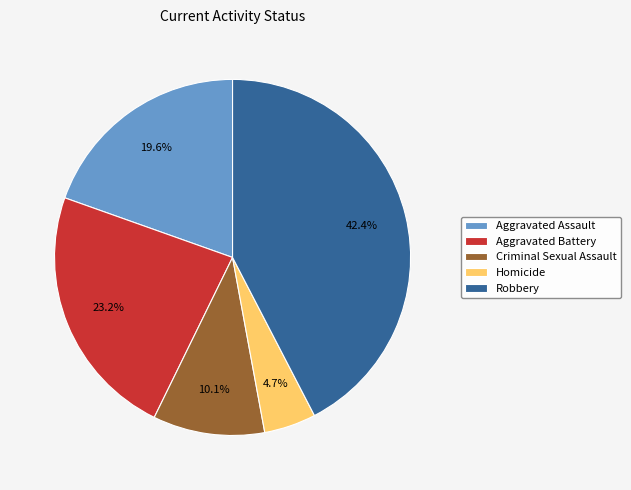

Approximately how many times larger is the value at Robbery compared to Criminal Sexual Assault?

4.2